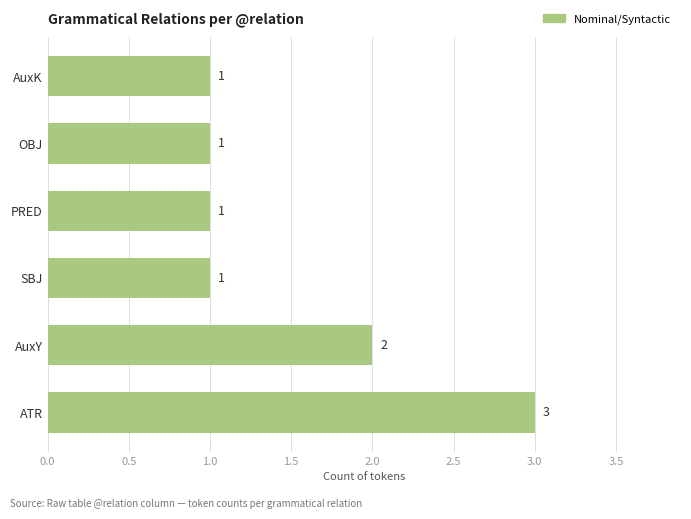

Reading top to bottom, extract all data points from this chart.

AuxK=1	OBJ=1	PRED=1	SBJ=1	AuxY=2	ATR=3